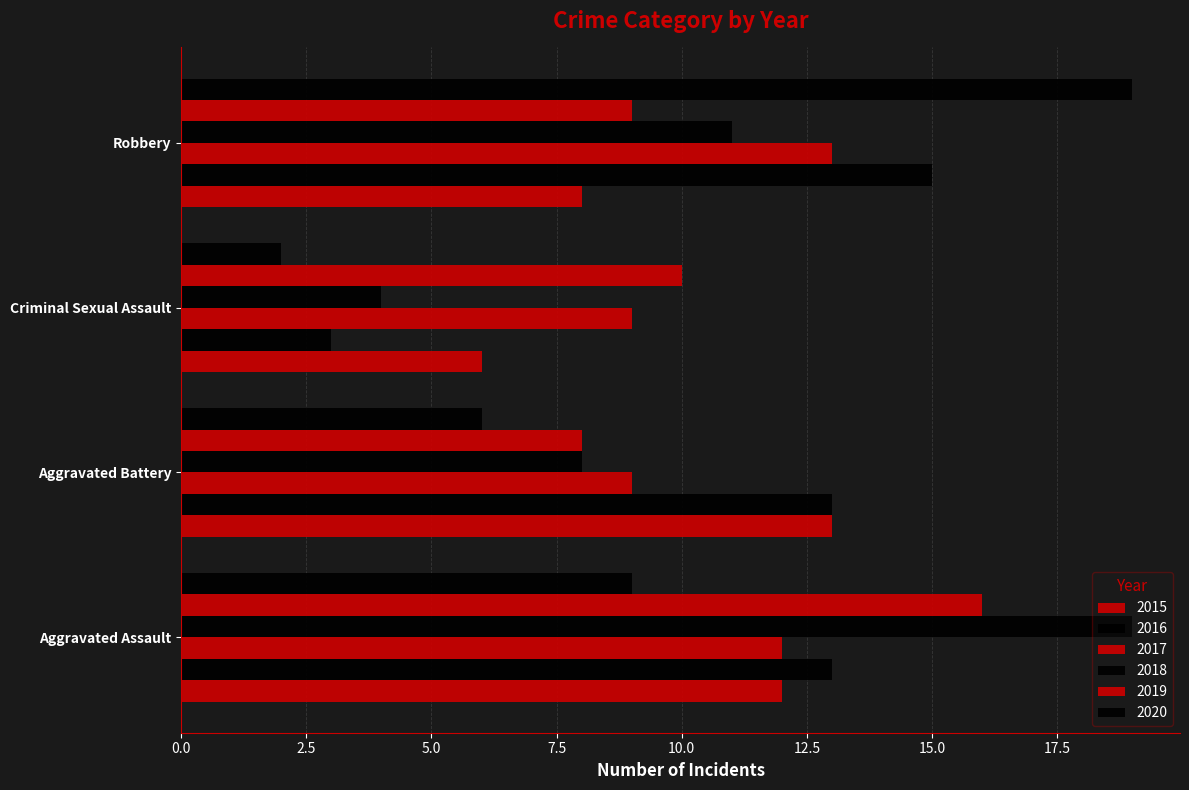

How many series are shown in this chart?

6